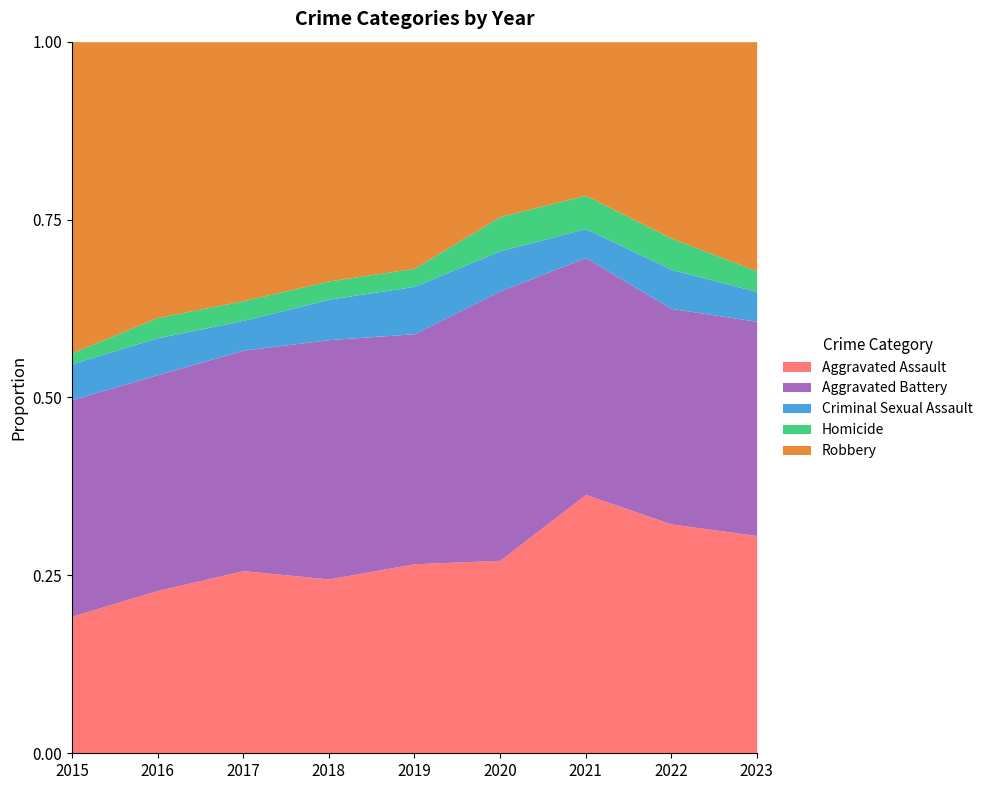

Is it true that Criminal Sexual Assault equals 24 at 2018?

False